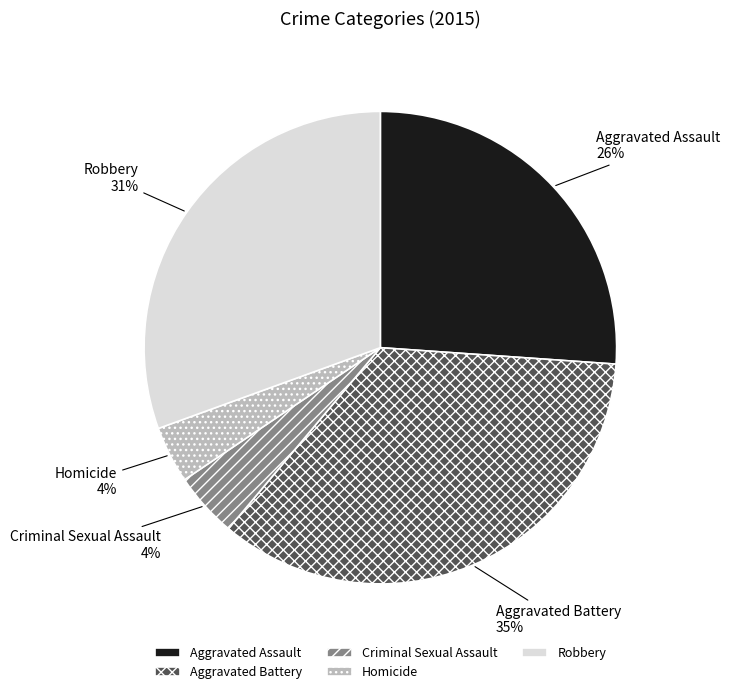

Does Aggravated Assault account for over 50% of the chart?

No